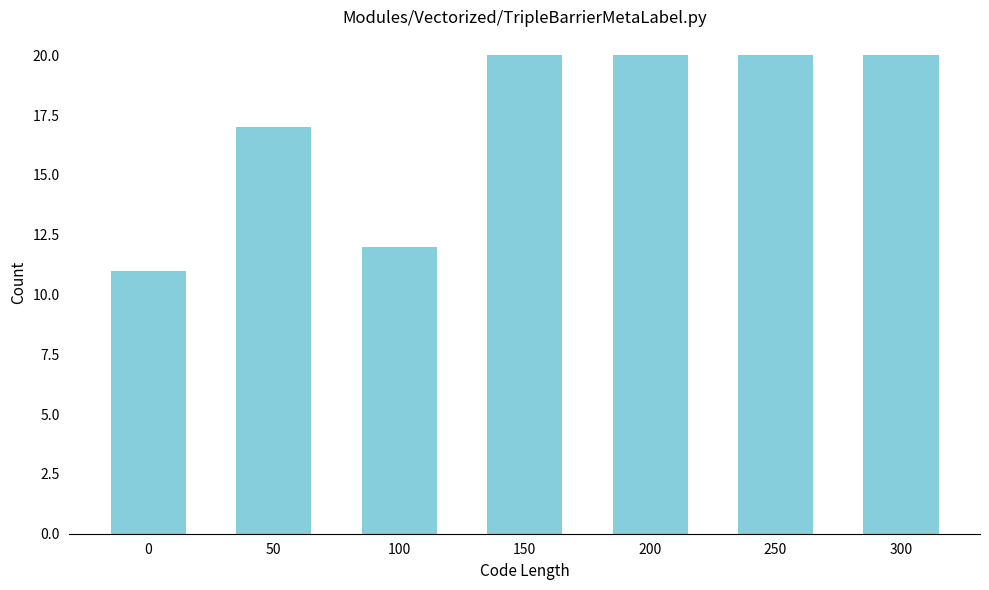

Reading right to left, extract all data points from this chart.

20	20	20	20	12	17	11